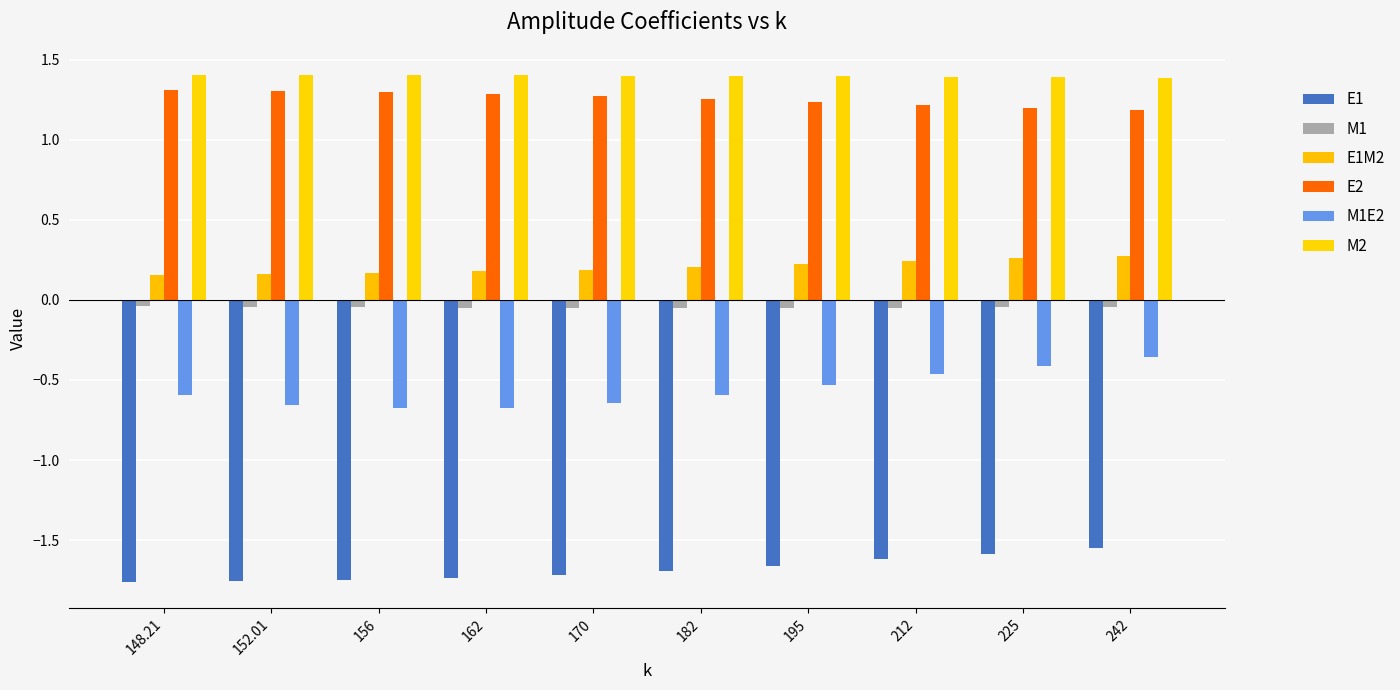

Reading left to right, transcribe all the data shown in this chart.

E1: 148.21=-1.8	152.01=-1.8	156=-1.7	162=-1.7	170=-1.7	182=-1.7	195=-1.7	212=-1.6	225=-1.6	242=-1.5
M1: 148.21=-0.0	152.01=-0.0	156=-0.0	162=-0.0	170=-0.1	182=-0.1	195=-0.1	212=-0.0	225=-0.0	242=-0.0
E1M2: 148.21=0.2	152.01=0.2	156=0.2	162=0.2	170=0.2	182=0.2	195=0.2	212=0.2	225=0.3	242=0.3
E2: 148.21=1.3	152.01=1.3	156=1.3	162=1.3	170=1.3	182=1.3	195=1.2	212=1.2	225=1.2	242=1.2
M1E2: 148.21=-0.6	152.01=-0.7	156=-0.7	162=-0.7	170=-0.6	182=-0.6	195=-0.5	212=-0.5	225=-0.4	242=-0.4
M2: 148.21=1.4	152.01=1.4	156=1.4	162=1.4	170=1.4	182=1.4	195=1.4	212=1.4	225=1.4	242=1.4